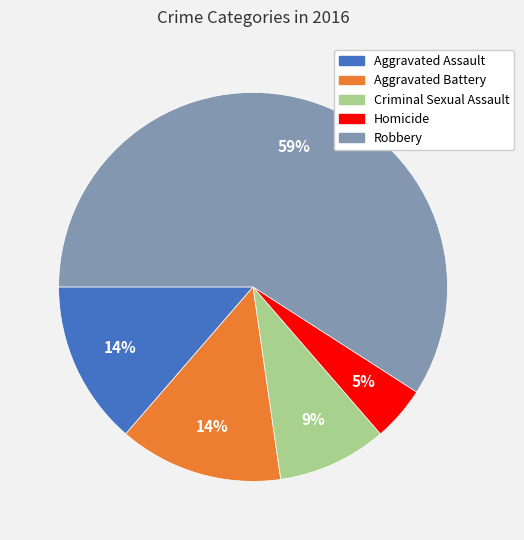

To the nearest percent, what portion does Aggravated Battery represent?

14%